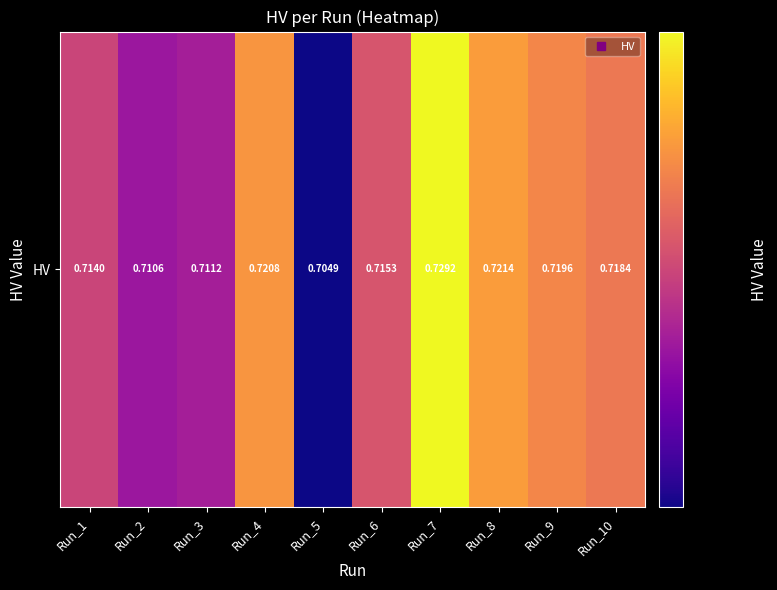

True or false: the data shows 0.0 at Run_8.

True